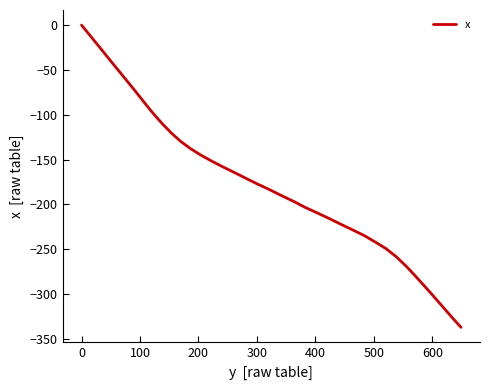

What is the smallest value displayed?

-337.2